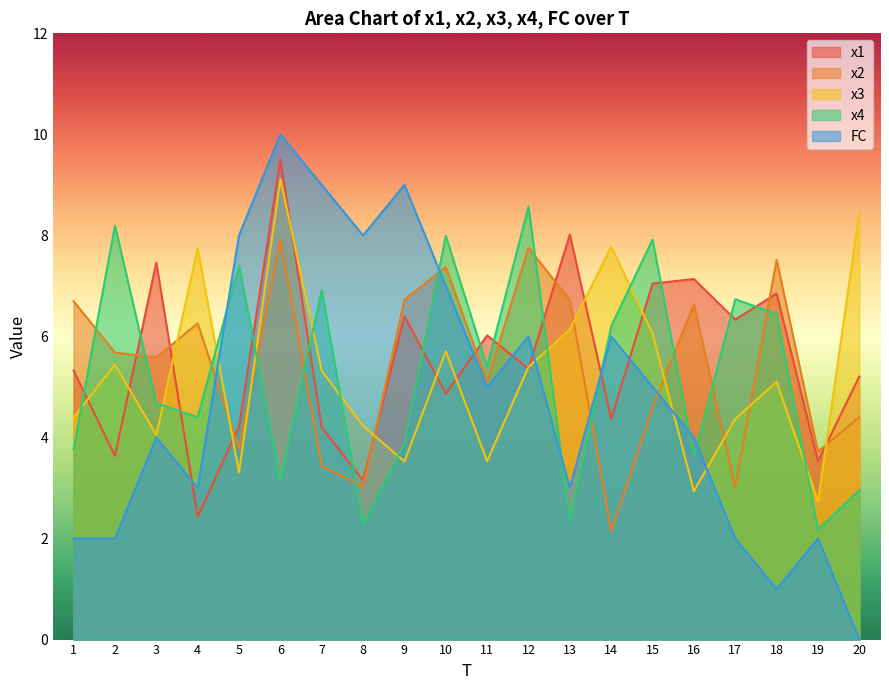

How many lines are shown in the chart?

5